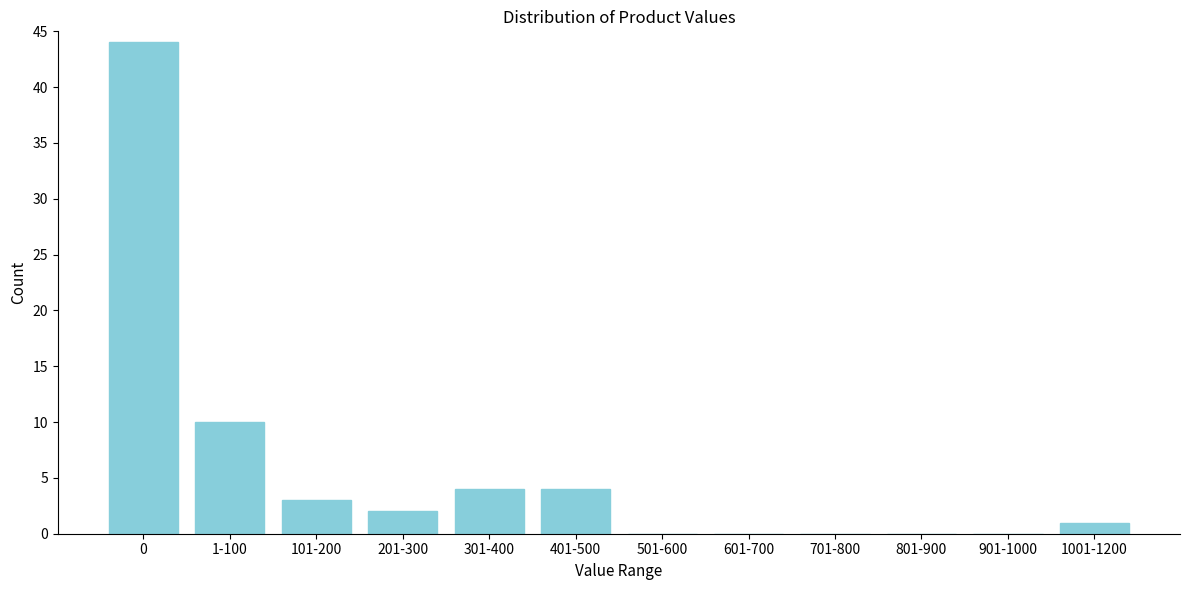

Reading left to right, list all the values displayed in this chart.

0=44	1-100=10	101-200=3	201-300=2	301-400=4	401-500=4	501-600=0	601-700=0	701-800=0	801-900=0	901-1000=0	1001-1200=1